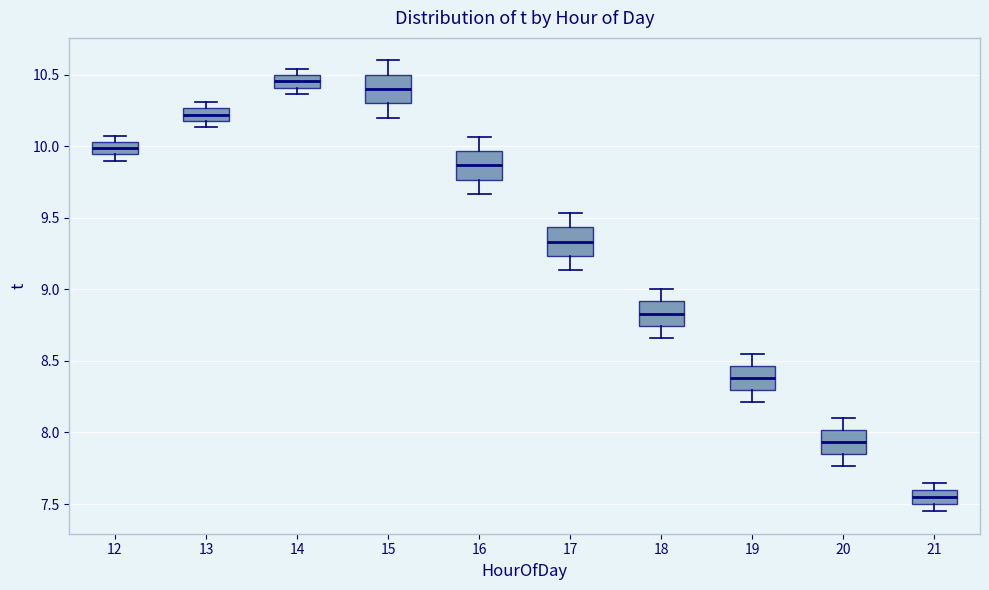

Reading left to right, read every box against the y-axis: the position of its median line, the range the box covers, and the ends of its whiskers. The values are not printed on the chart, so give them approximately, as read against the axis.

12: median 10.00, box 9.95 to 10.05, whiskers 9.90 to 10.10
13: median 10.20 (inside the box), box 10.20 to 10.25, whiskers 10.15 to 10.30
14: median 10.45, box 10.40 to 10.50, whiskers 10.35 to 10.55
15: median 10.40, box 10.30 to 10.50, whiskers 10.20 to 10.60
16: median 9.85, box 9.75 to 9.95, whiskers 9.65 to 10.05
17: median 9.35, box 9.25 to 9.45, whiskers 9.15 to 9.55
18: median 8.85, box 8.75 to 8.90, whiskers 8.65 to 9.00
19: median 8.40, box 8.30 to 8.45, whiskers 8.20 to 8.55
20: median 7.95, box 7.85 to 8.00, whiskers 7.75 to 8.10
21: median 7.55, box 7.50 to 7.60, whiskers 7.45 to 7.65